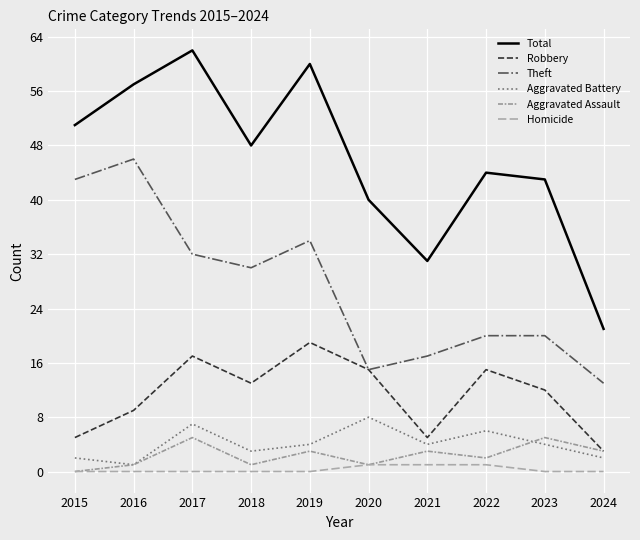

Reading left to right, transcribe all the data shown in this chart.

Total: 51	57	62	48	60	40	31	44	43	21
Robbery: 5	9	17	13	19	15	5	15	12	3
Theft: 43	46	32	30	34	15	17	20	20	13
Aggravated Battery: 2	1	7	3	4	8	4	6	4	2
Aggravated Assault: 0	1	5	1	3	1	3	2	5	3
Homicide: 0	0	0	0	0	1	1	1	0	0